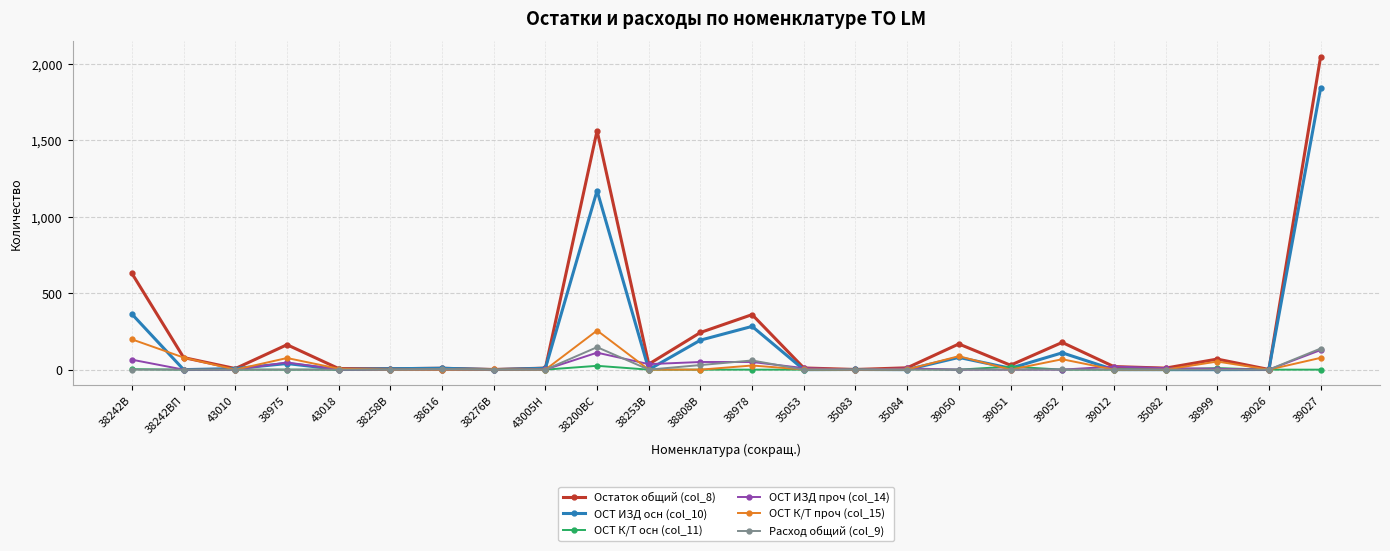

Where is the first local maximum for ОСТ ИЗД осн (col_10)?

38975